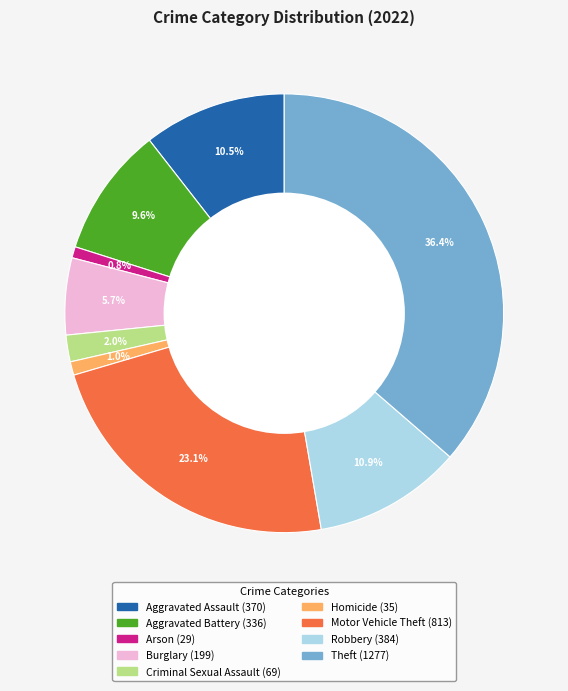

Is it true that Burglary is 12% of the pie?

False